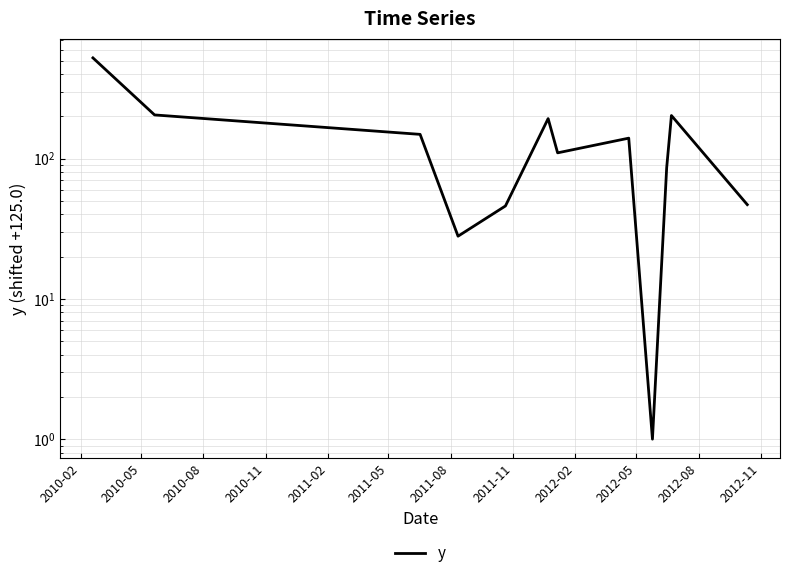

Reading left to right, list all the values displayed in this chart.

523.0	205.0	149.0	28.0	46.0	193.0	110.0	140.0	1.0	86.1	203.0	47.0